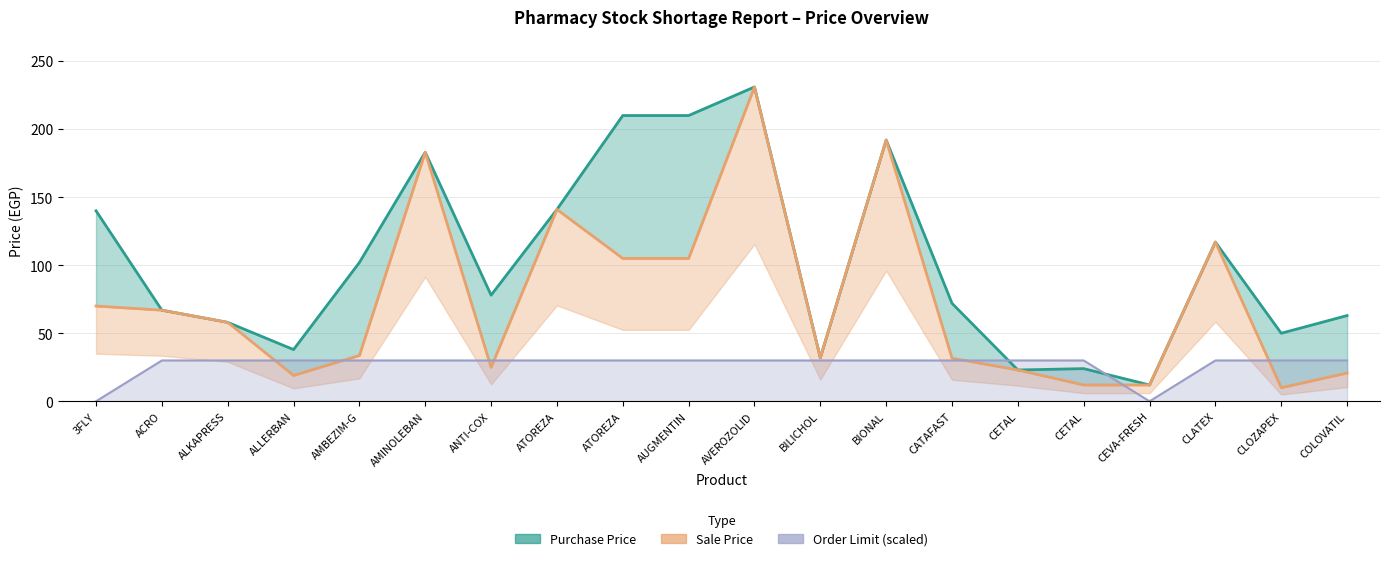

What is the spread (max minus min) of values at COLOVATIL?

42.2